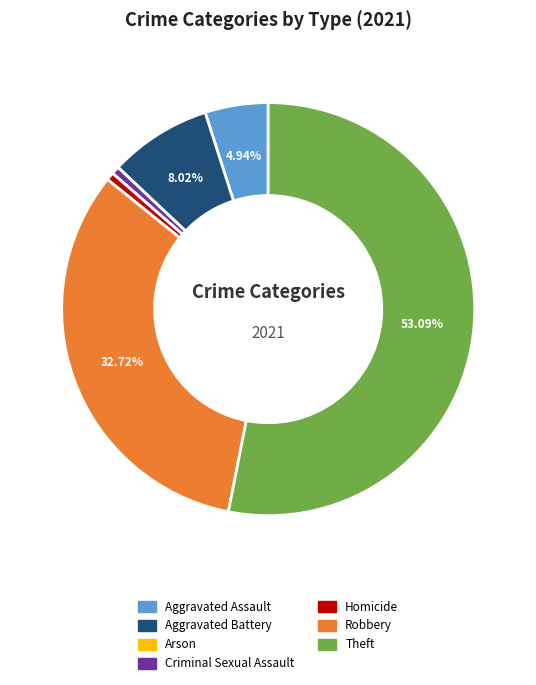

To the nearest percent, what percentage of the pie is Aggravated Battery?

8%